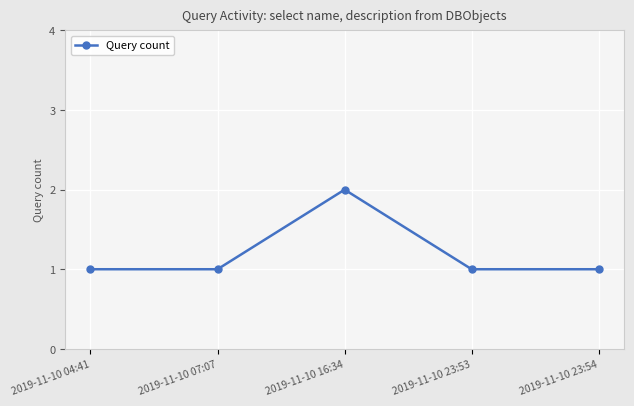

Approximately how many times larger is the value at 2019-11-10 23:54 compared to 2019-11-10 07:07?

1.0